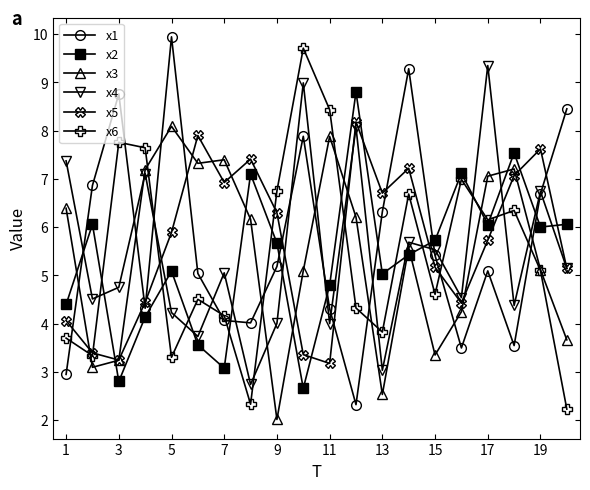

True or false: x2 has more than 0 interior local peaks.

True